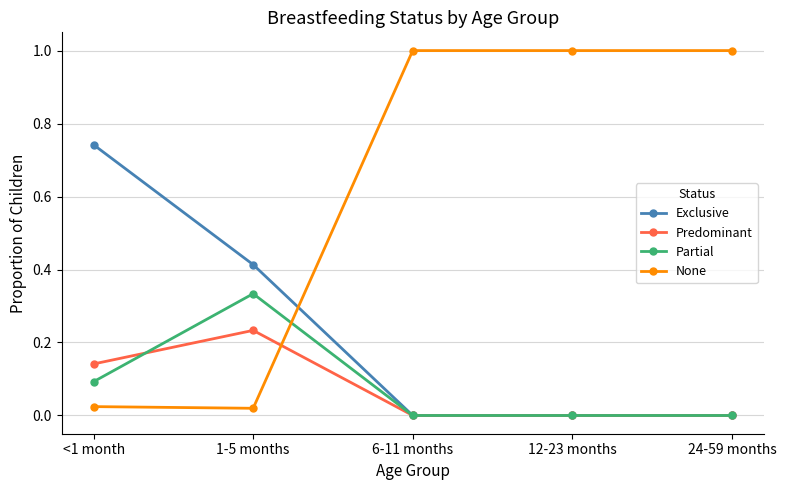

True or false: Predominant has a value of 0.1 at 1-5 months.

False